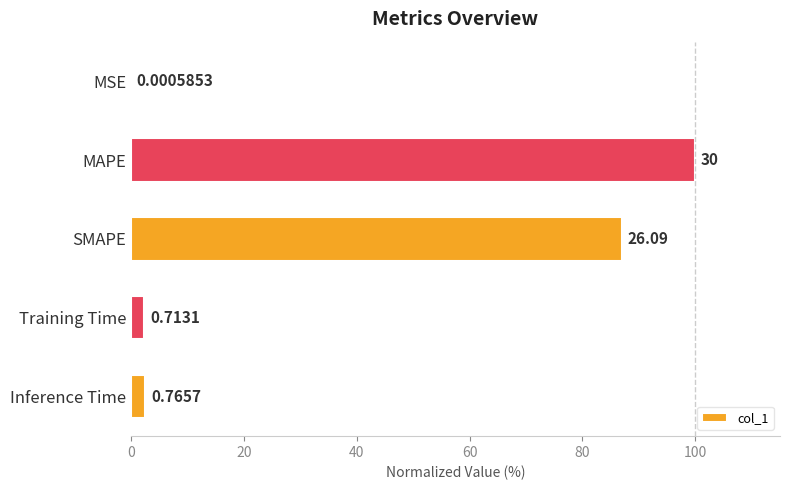

How many bars are there in total?

5